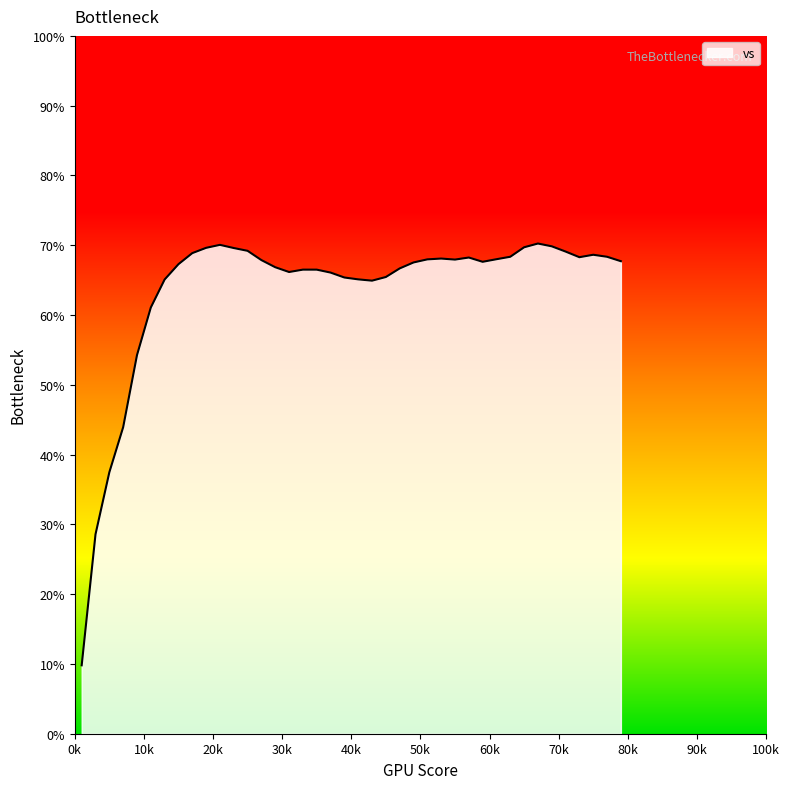

What is the smallest value displayed?

9.8